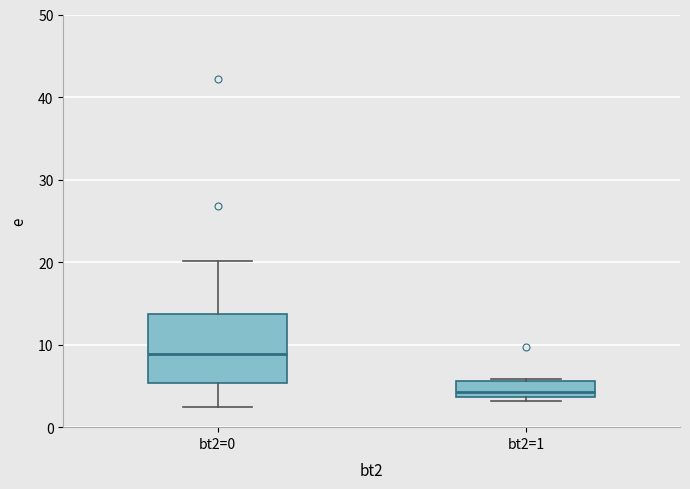

Reading left to right, transcribe this box plot: for each box, give where its median line is, the range the box spans, and where its two whiskers end, as read against the y-axis. The values are not printed on the chart, so give them approximately, as read against the axis.

bt2=0: median 9, box 5 to 14, whiskers 2 to 20
bt2=1: median 4 (just above the box's lower edge), box 4 to 6, whiskers 3 to 6